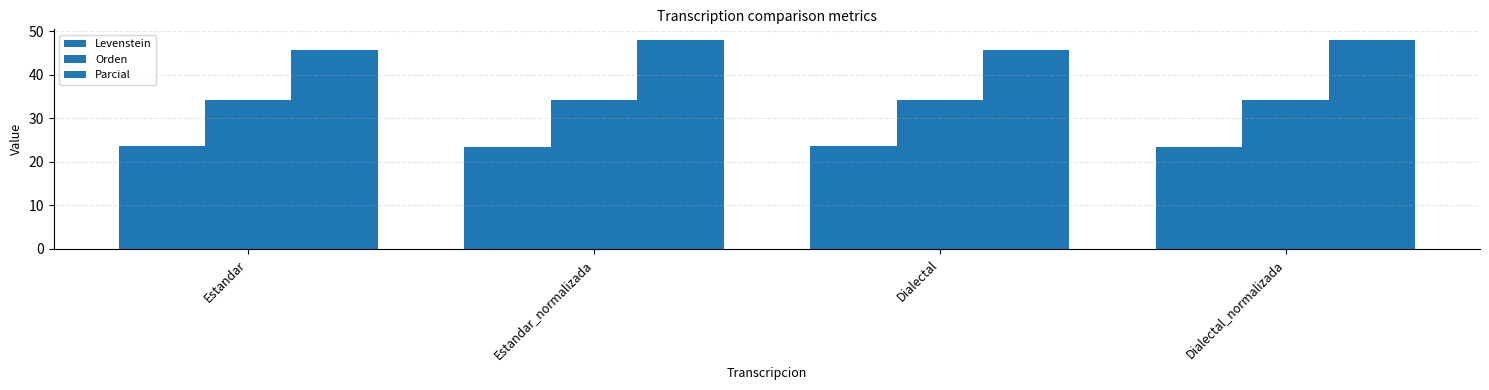

The value of Parcial at Dialectal is 19.4. True or false?

False